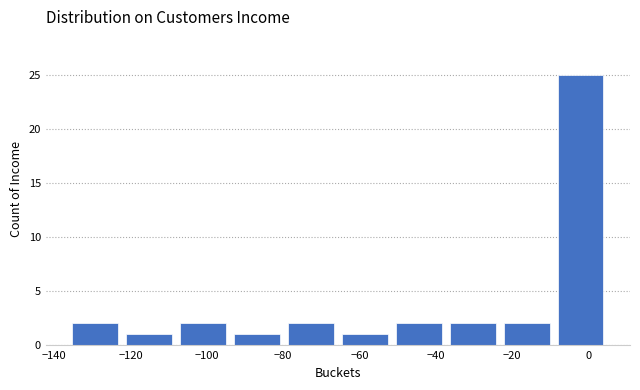

Over which range of the x-axis is the bar tallest?

-10 to 6